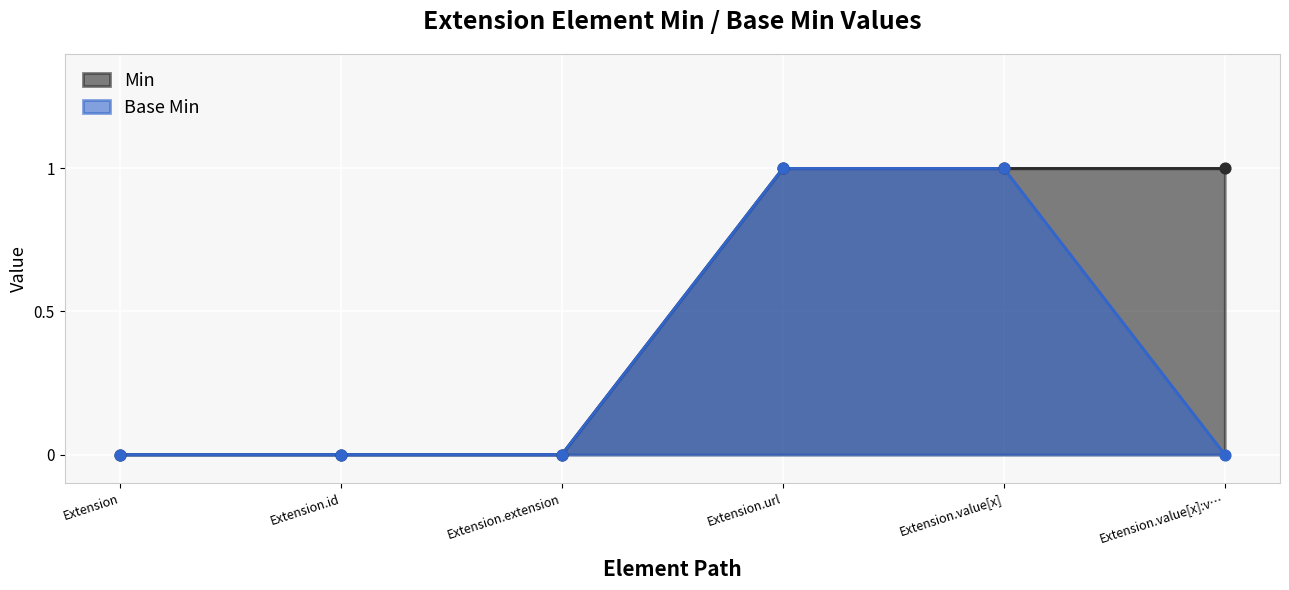

Which series has the largest total across all categories?

Min